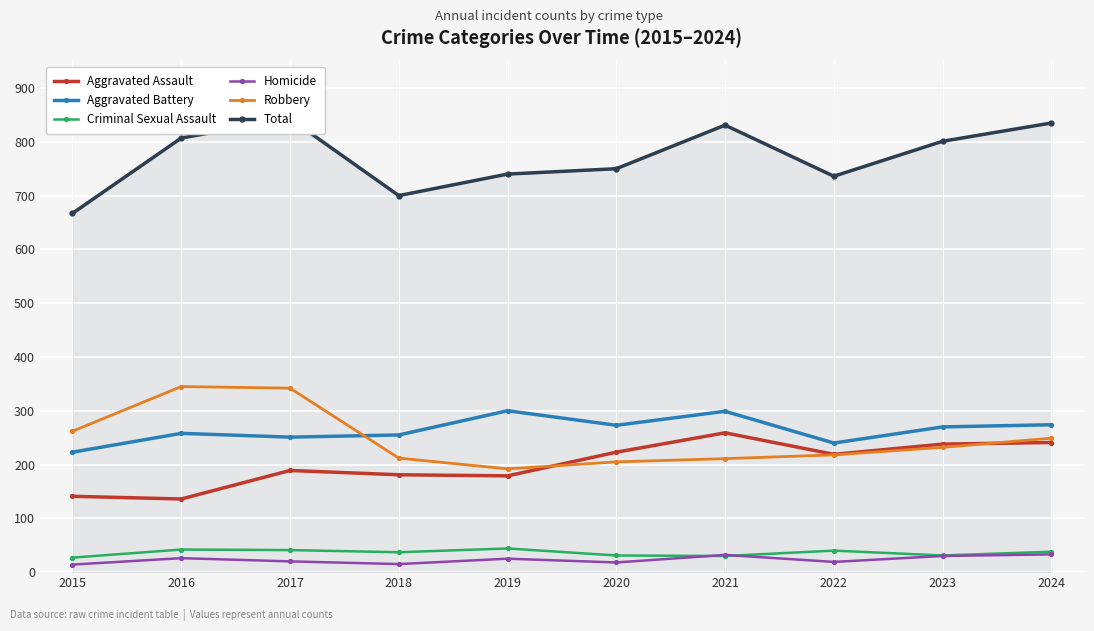

At which category is the sum across all series the highest?

2017